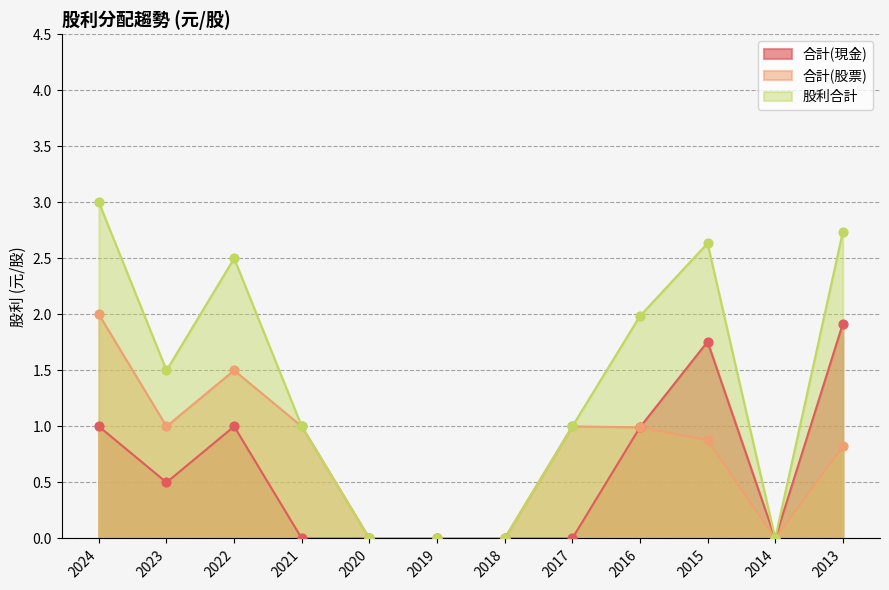

What are all the series names shown in the legend?

合計(現金), 合計(股票), 股利合計